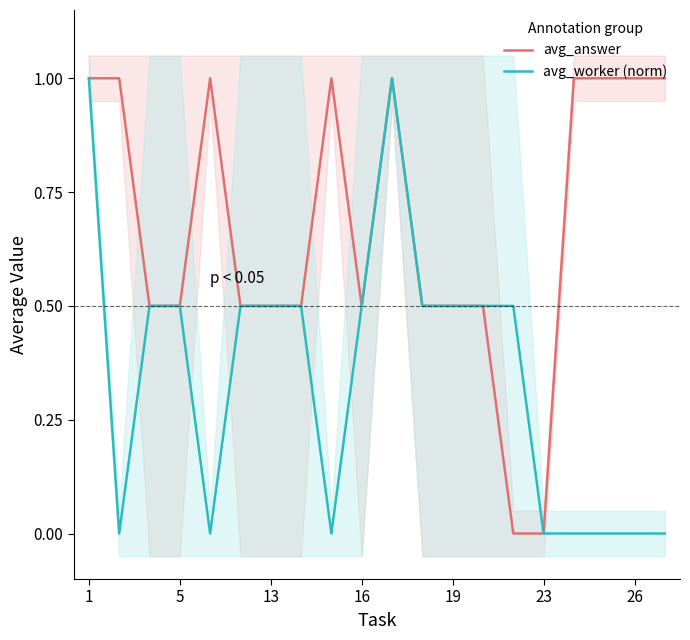

Is it true that avg_worker (norm) equals 0.8 at 16?

False